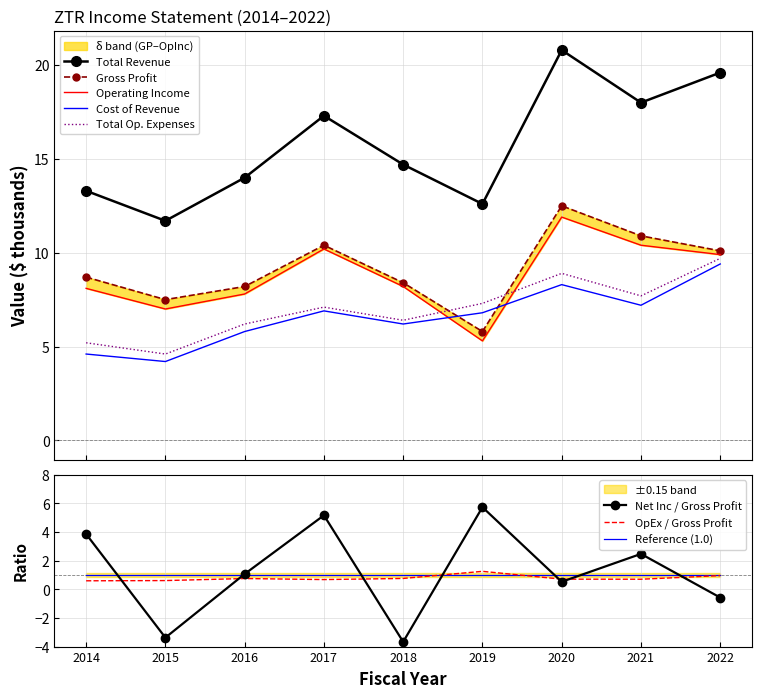

True or false: Cost of Revenue has a value of 7.2 at 2021.

True